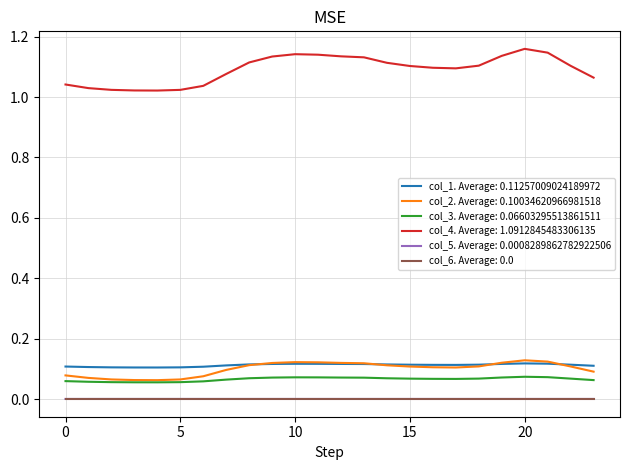

True or false: col_5. Average: 0.0008289862782922506 and col_3. Average: 0.06603295513861511 cross at least once.

False